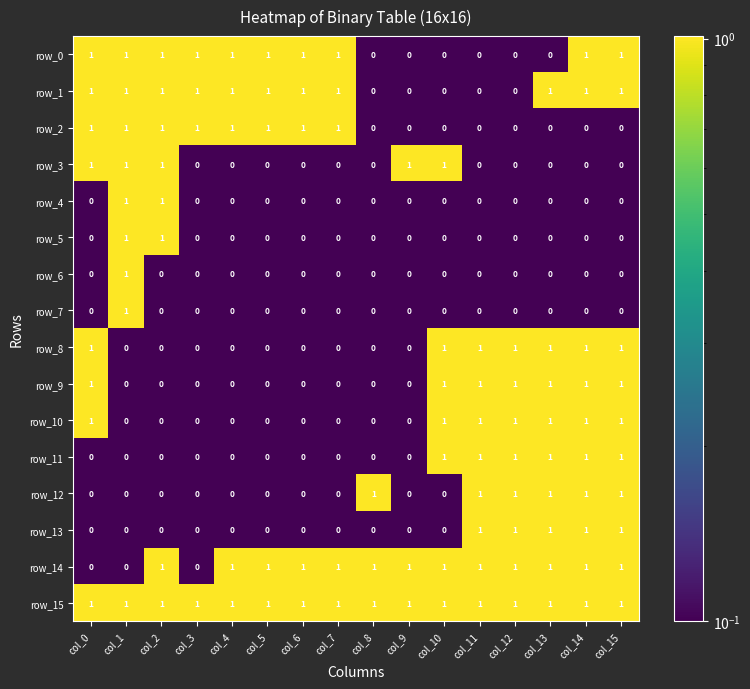

What is the sum of all row_3 values?

5